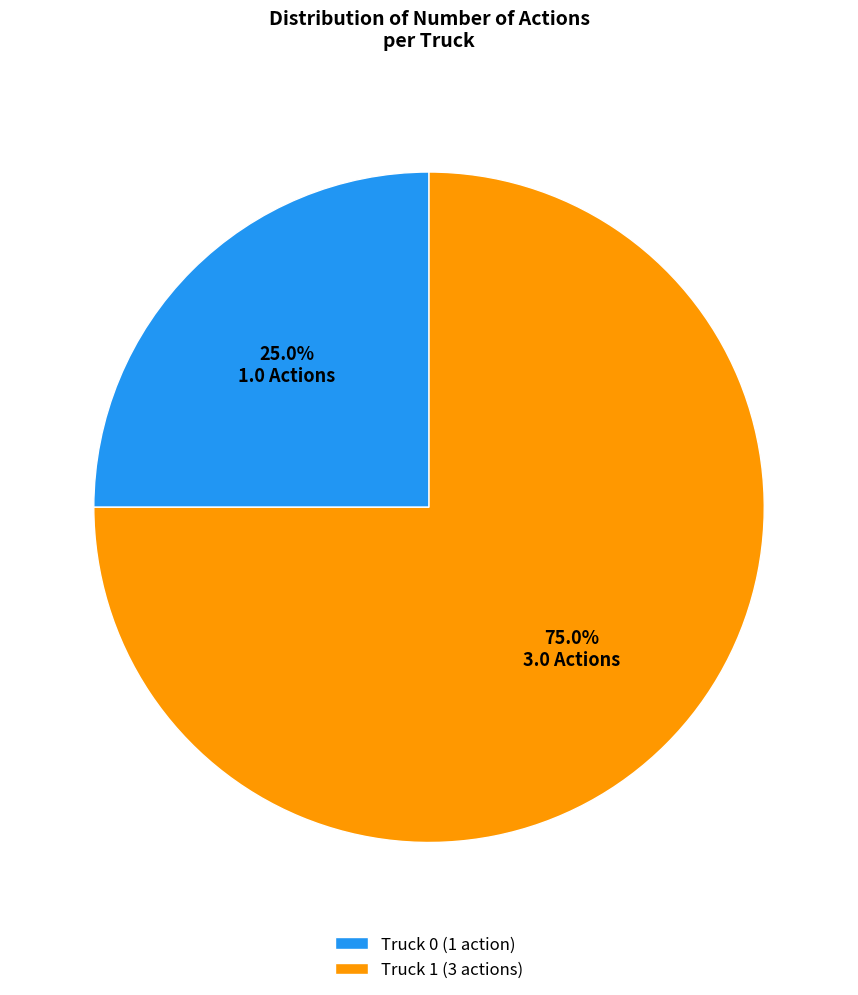

What percentage is the Truck 1 slice, to the nearest percent?

75%